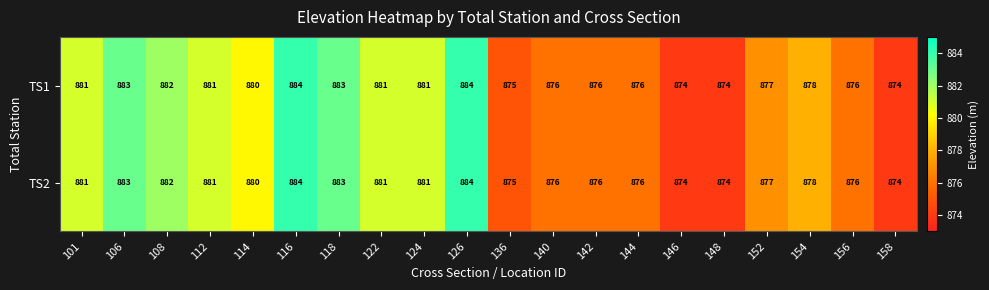

What is the total value across all series at 156?

1752